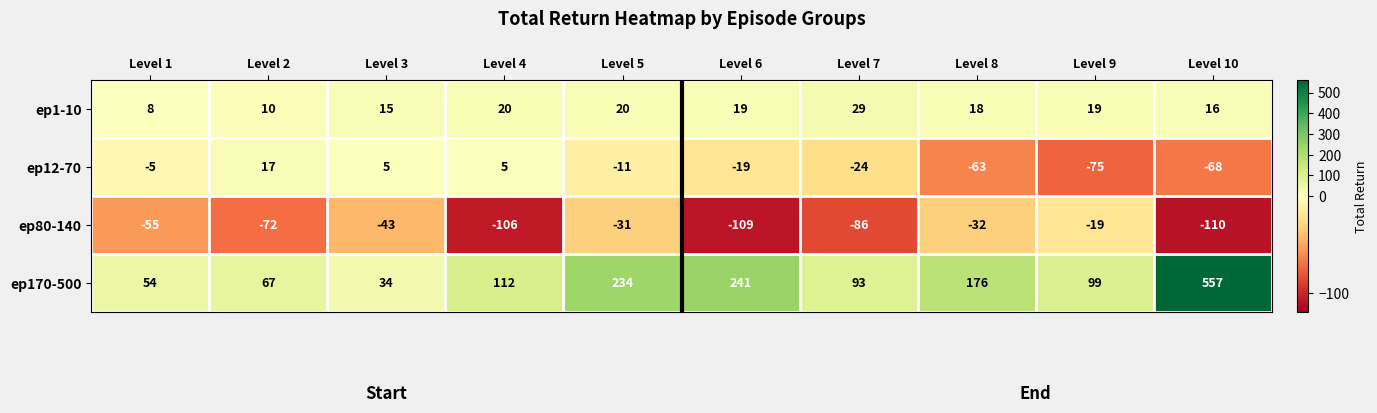

What is the difference between the second highest and minimum values in the ep1-10 series?

12